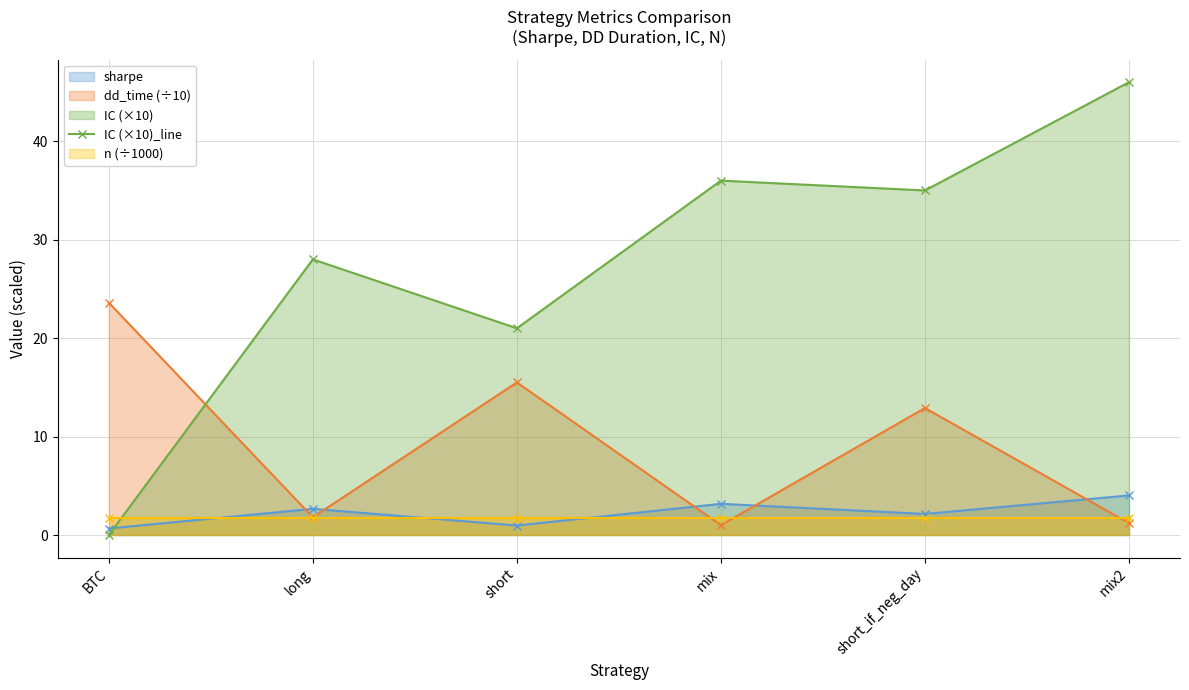

At which category does the data reach its first local valley?

short